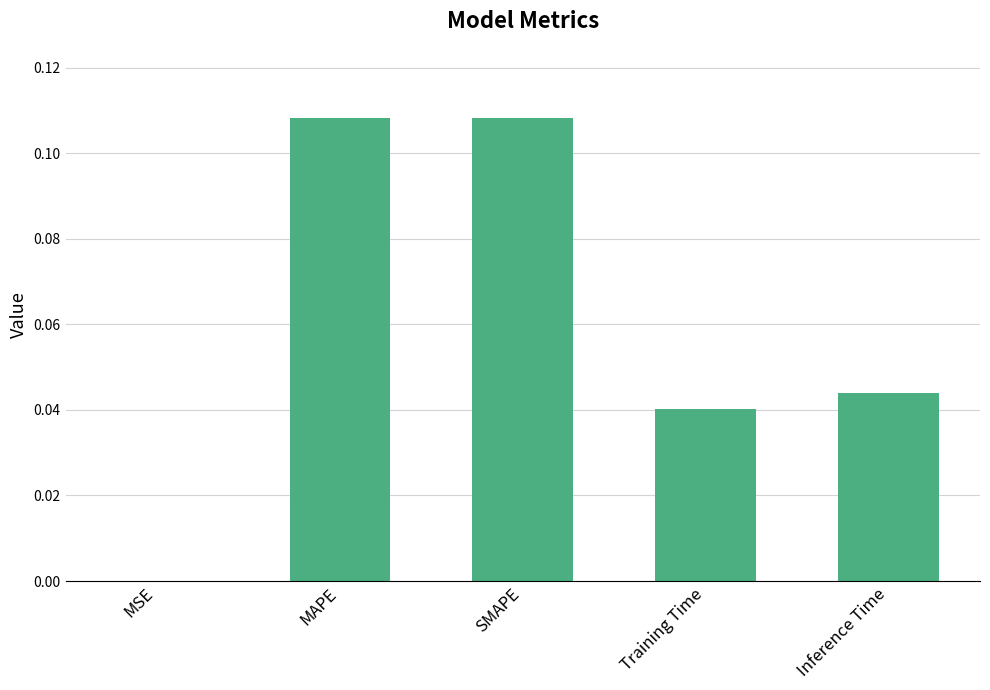

What is the sum of all values?

0.3